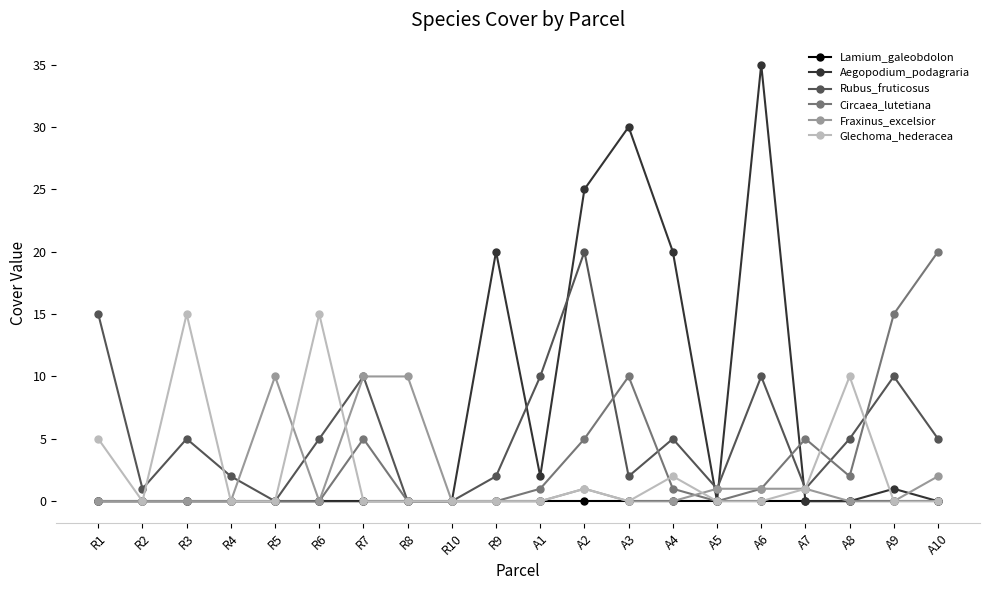

True or false: Glechoma_hederacea has more than 0 interior local peaks.

True